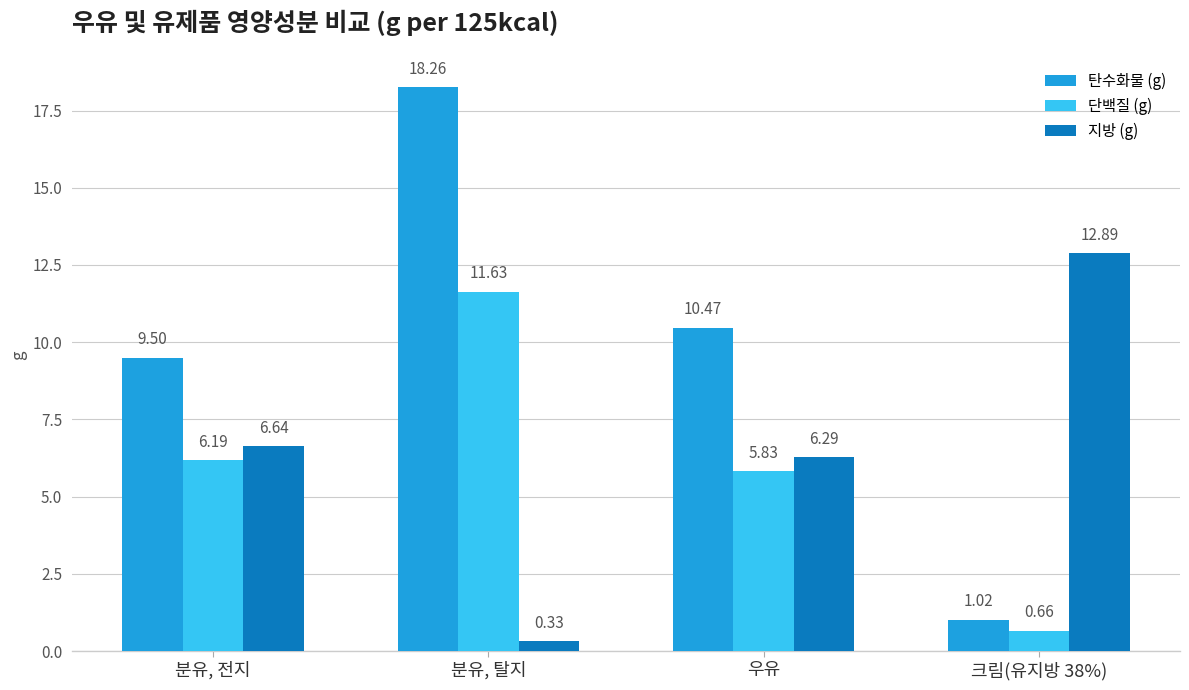

Rank the series by their maximum value, from highest to lowest.

탄수화물 (g), 지방 (g), 단백질 (g)